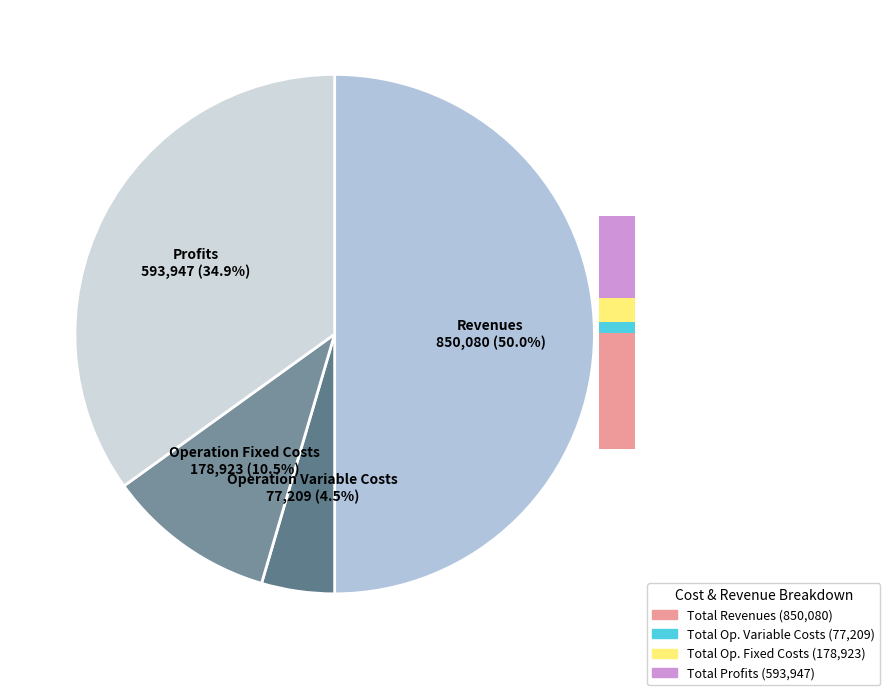

Is there any slice that represents more than half of the pie?

No